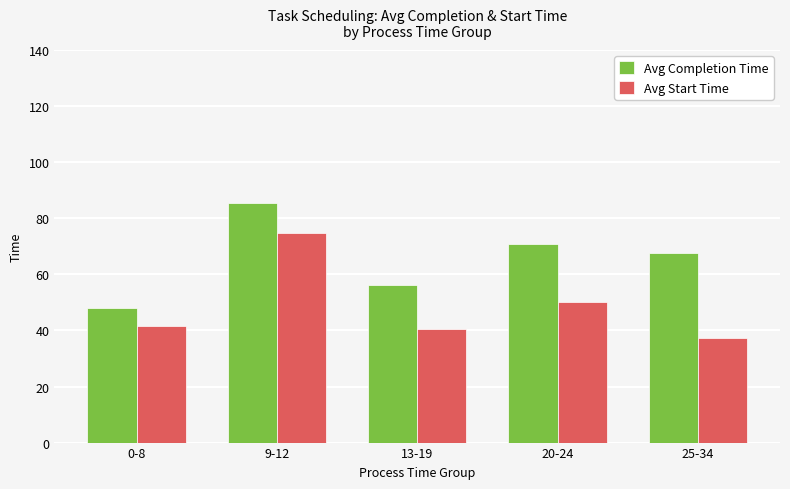

What is the spread (max minus min) of values at 20-24?

21.0